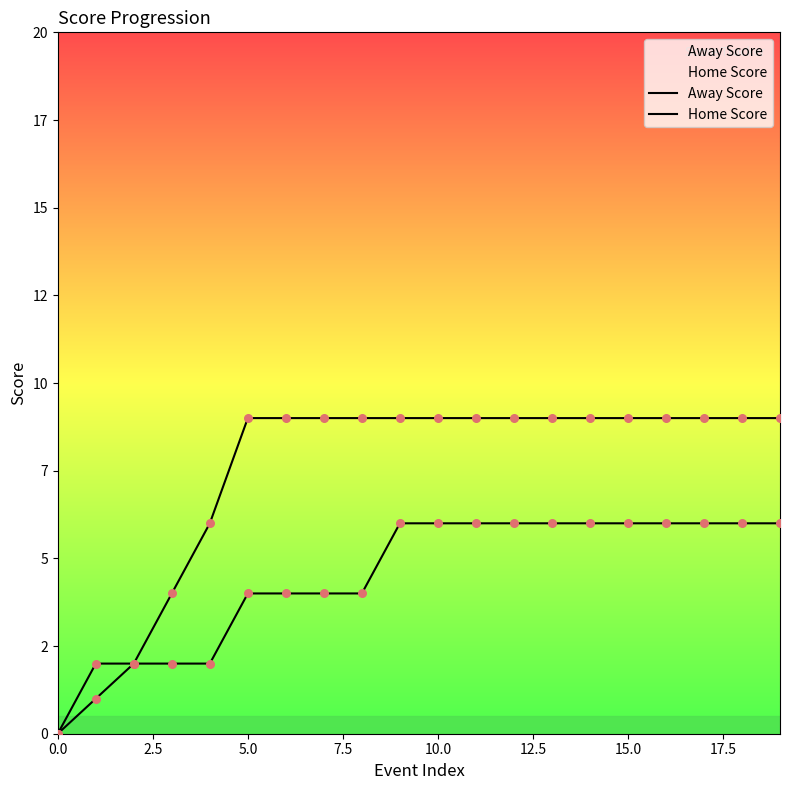

What are all the series names shown in the legend?

Away Score, Home Score